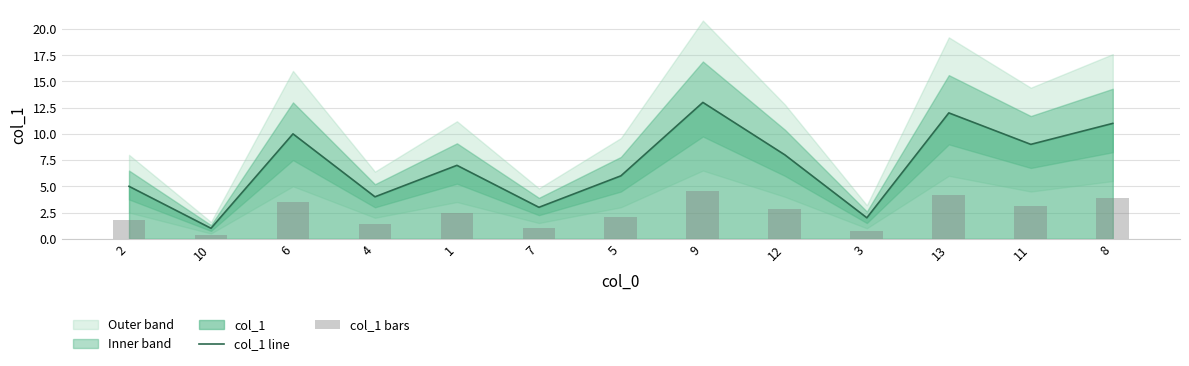

Rank the categories by col_1 line value from lowest to highest.

10, 3, 7, 4, 2, 5, 1, 12, 11, 6, 8, 13, 9